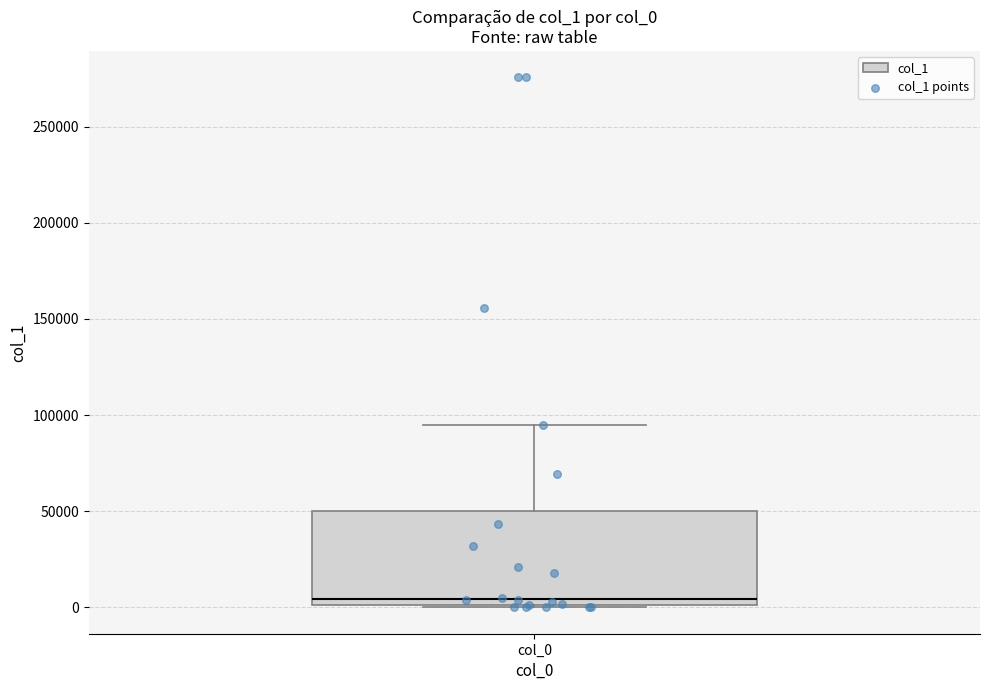

Transcribe this box plot: give where the median line is, the range the box spans, and where the two whiskers end, as read against the y-axis. The values are not printed on the chart, so give them approximately, as read against the axis.

median 5000, box 0 to 50000, whiskers 0 to 95000